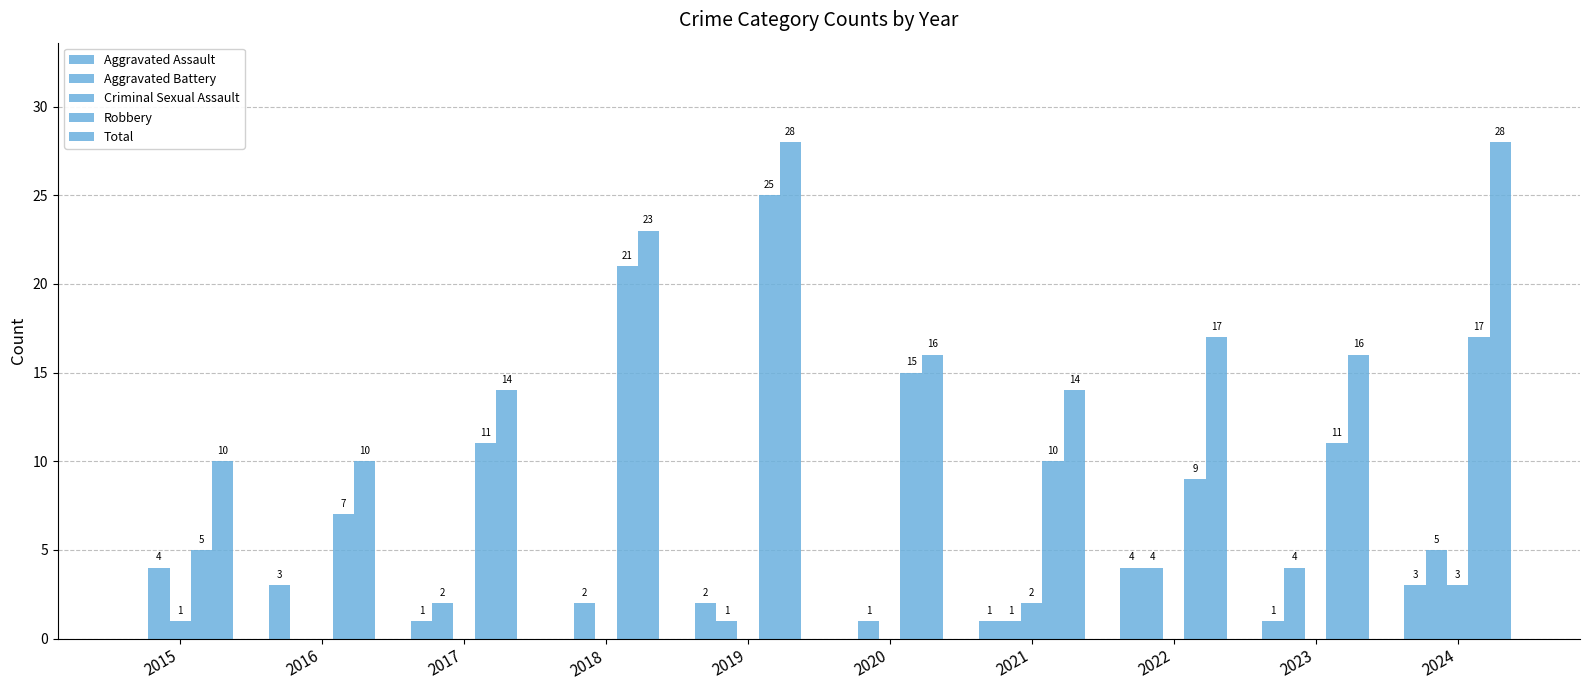

What is the difference between the highest and lowest values at 2018?

23